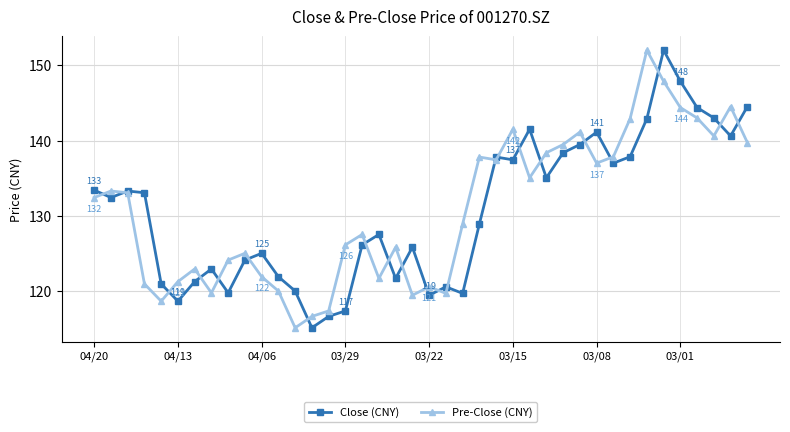

What is the greatest value displayed?

152.0